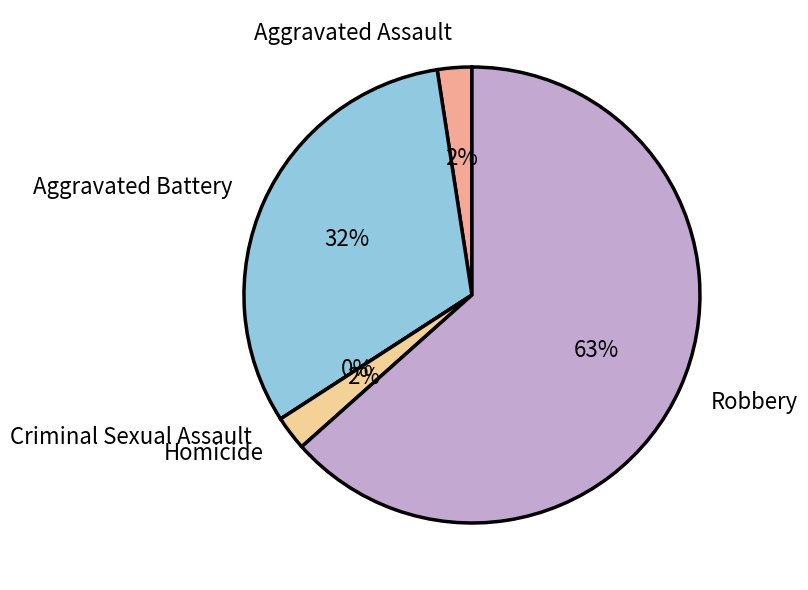

To the nearest percent, what is the combined percentage of Robbery and Aggravated Assault?

66%